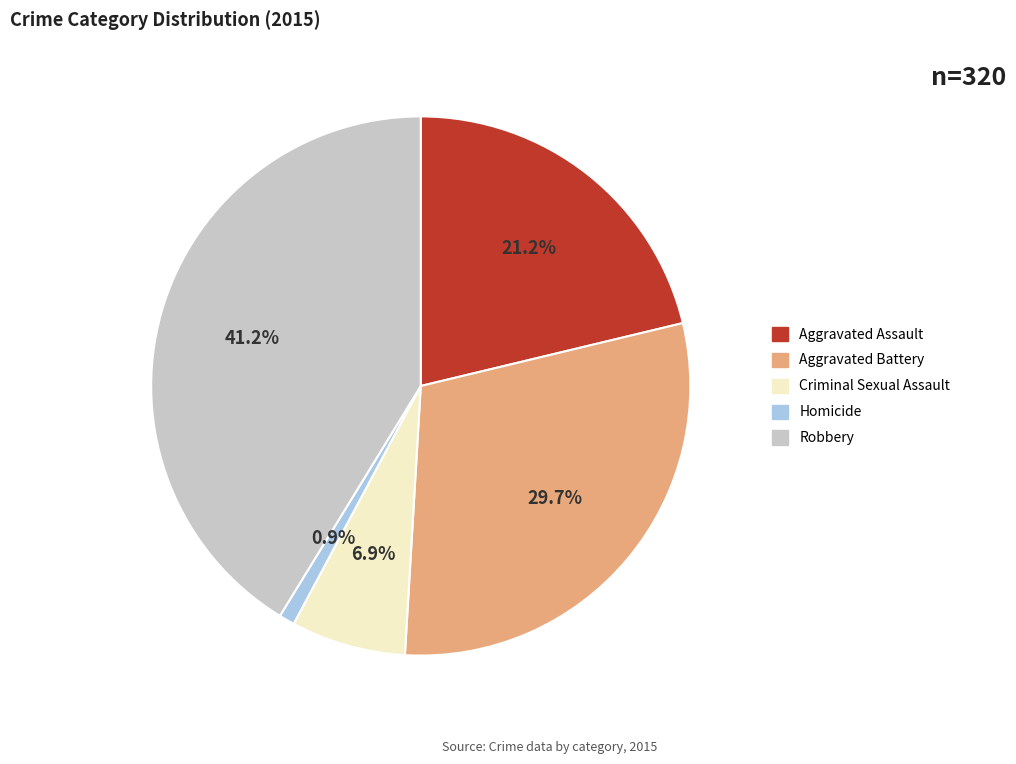

To the nearest percent, what is the difference between the largest and smallest slice percentages?

40%